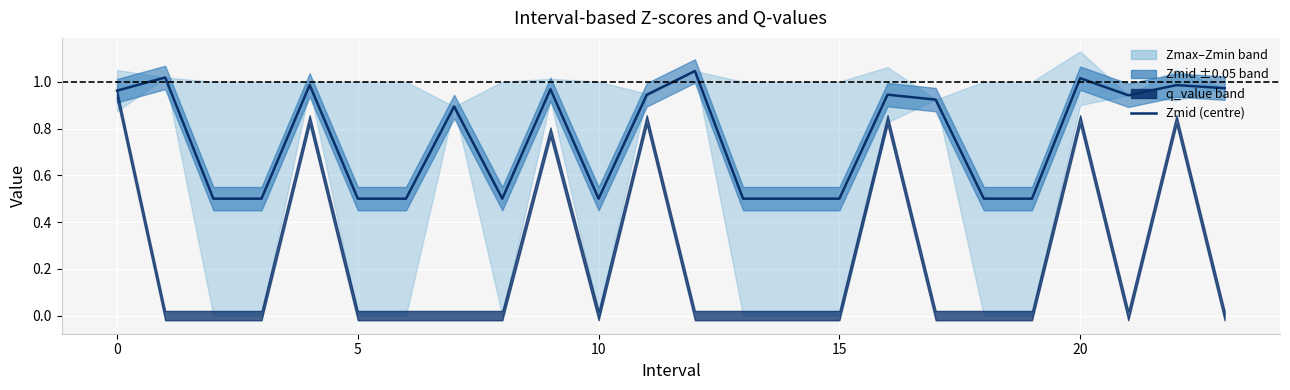

What is the difference between the second highest and second lowest values?

0.5